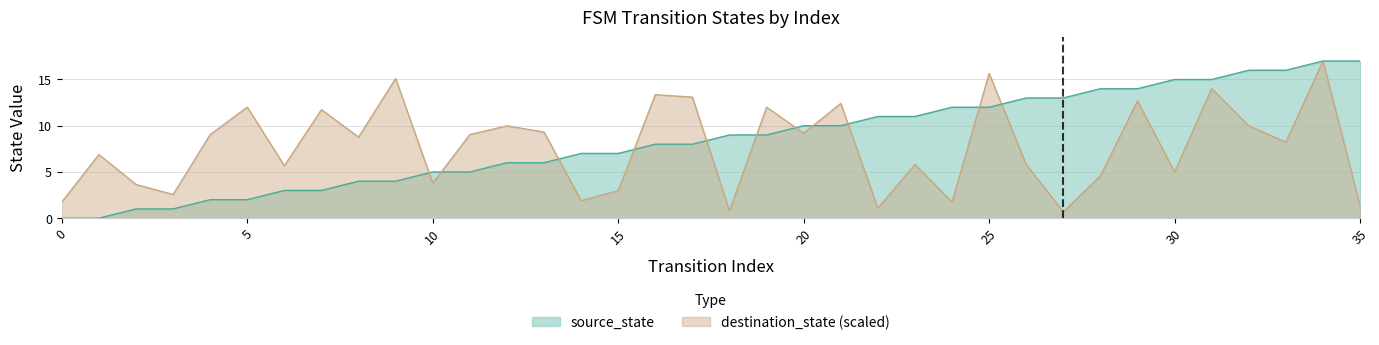

Does the chart have visible grid lines?

Yes